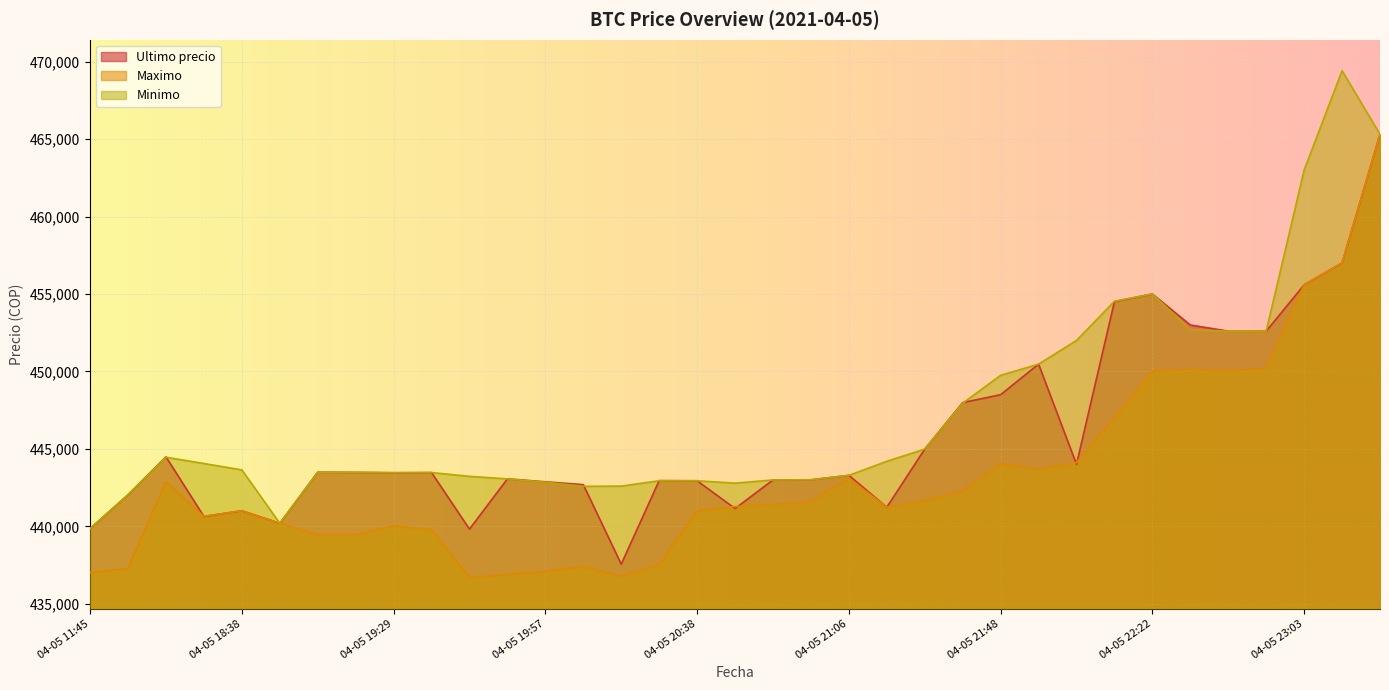

What is the average value of the Maximo series?

443166